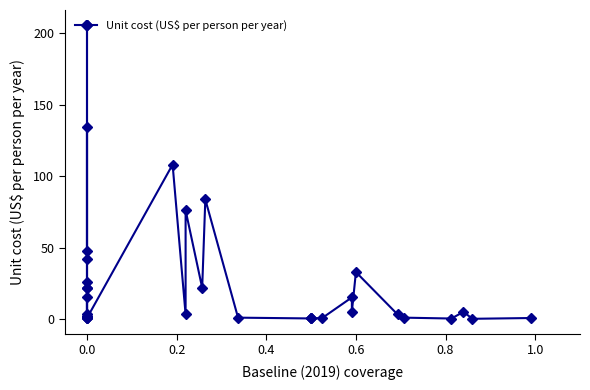

What is the sum of all values?

1093.4